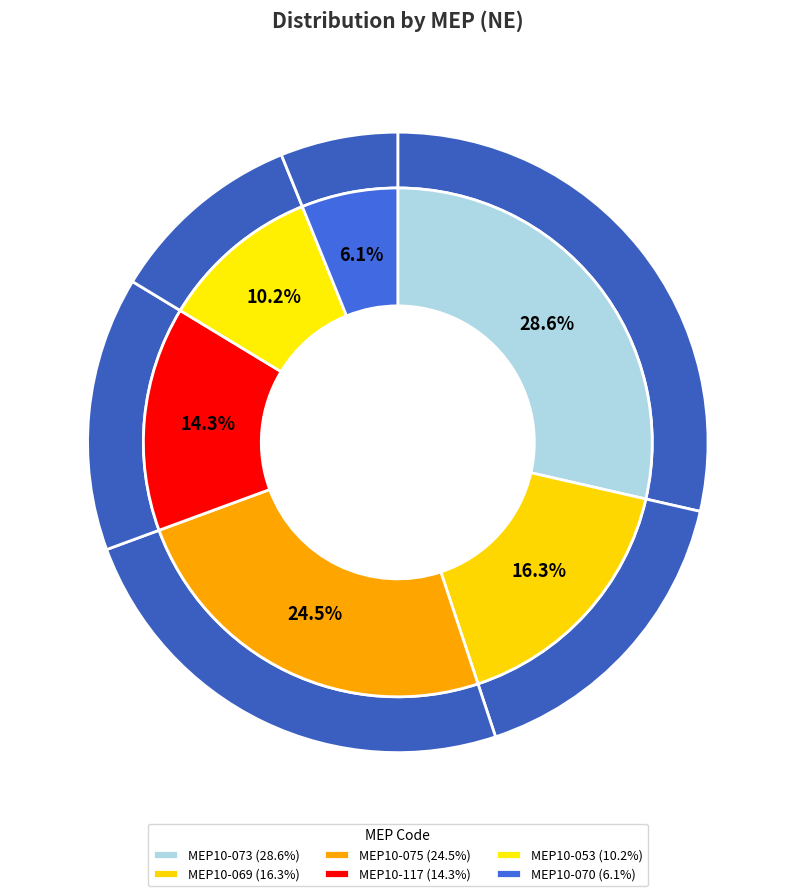

Which slice is the largest?

MEP10-073